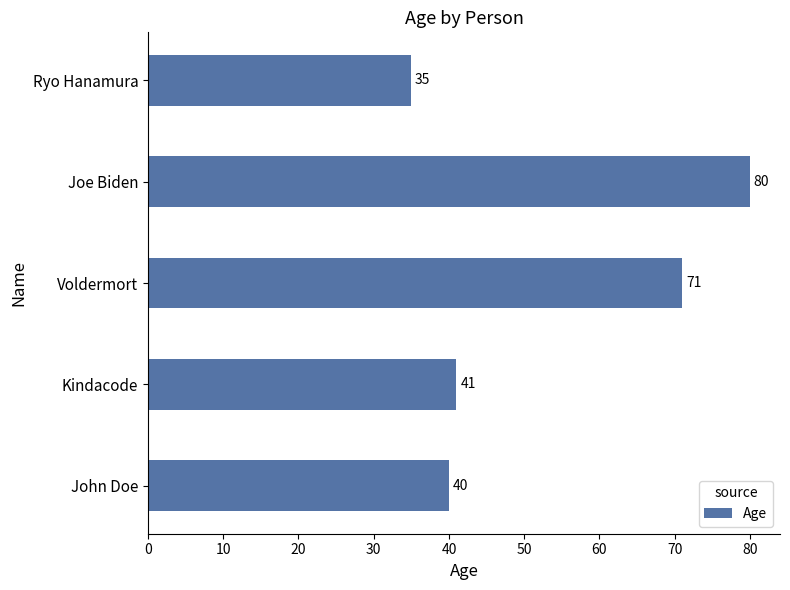

Which category has the lowest value across all series?

Ryo Hanamura